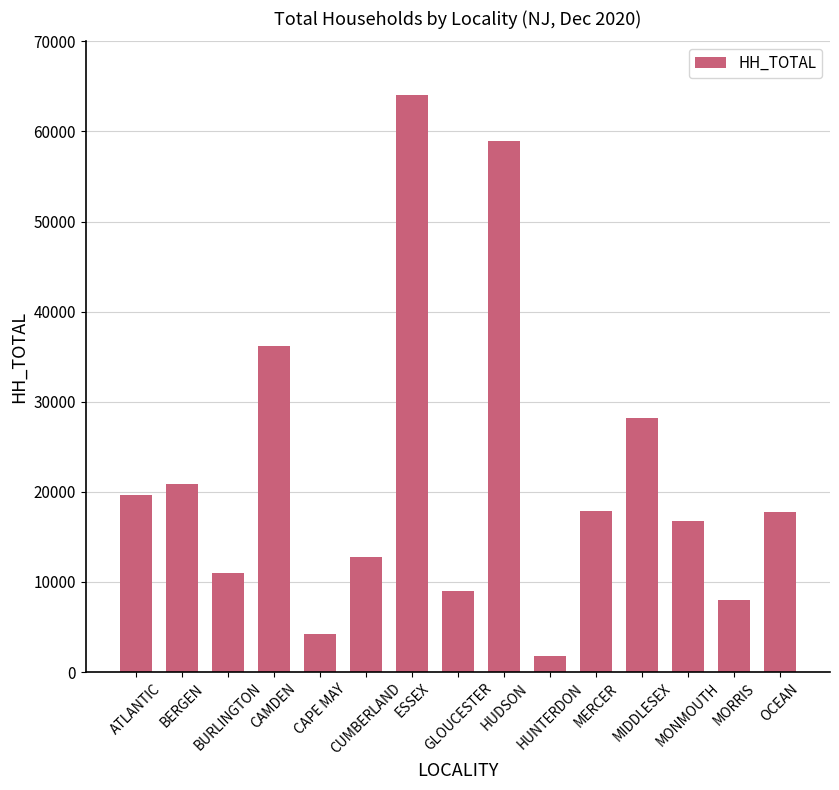

What is the sum of all values?

326845